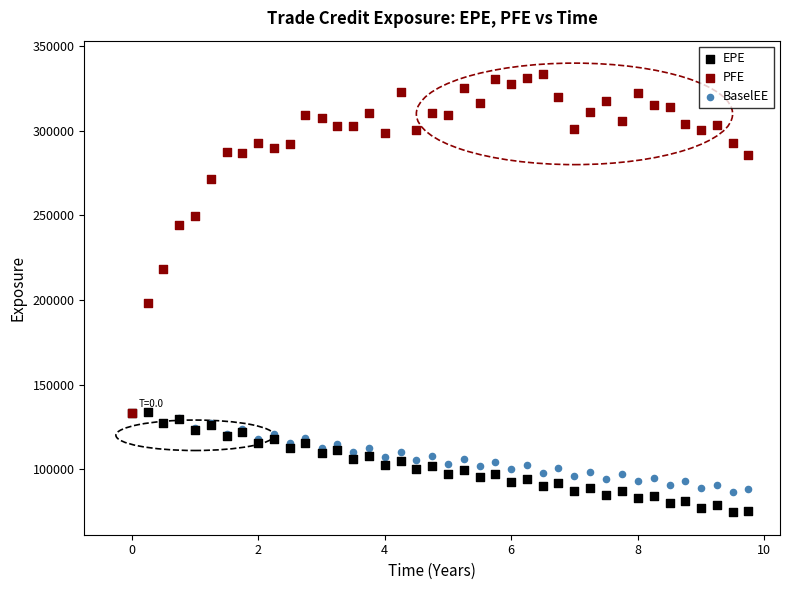

What are all the series names shown in the legend?

EPE, PFE, BaselEE